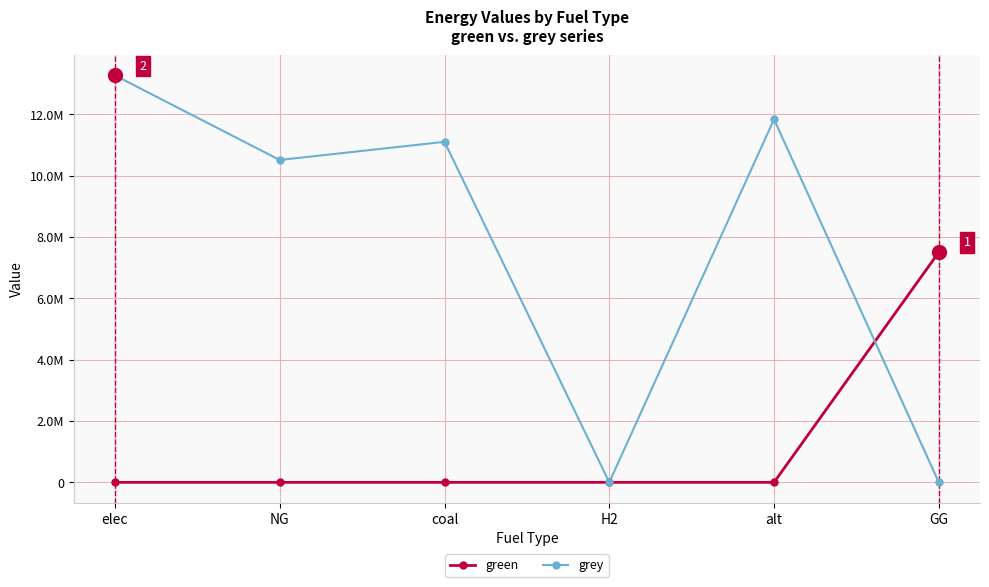

What is the label of the 3rd point from the left?

coal